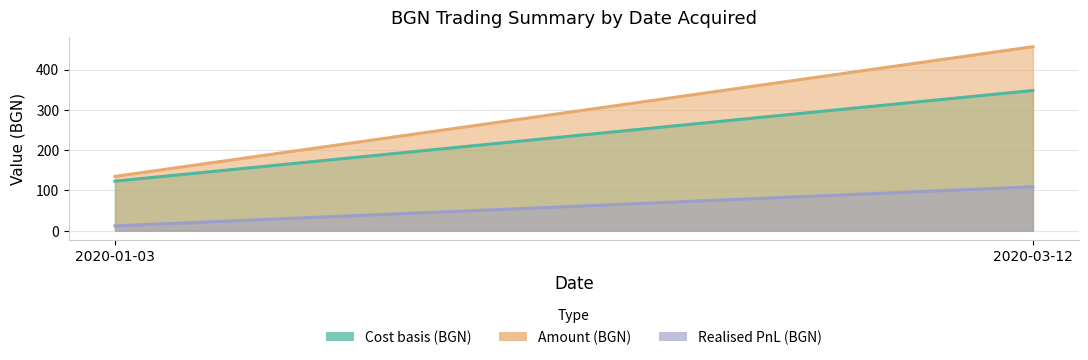

At which label does Realised PnL (BGN) first exceed 108?

2020-03-12